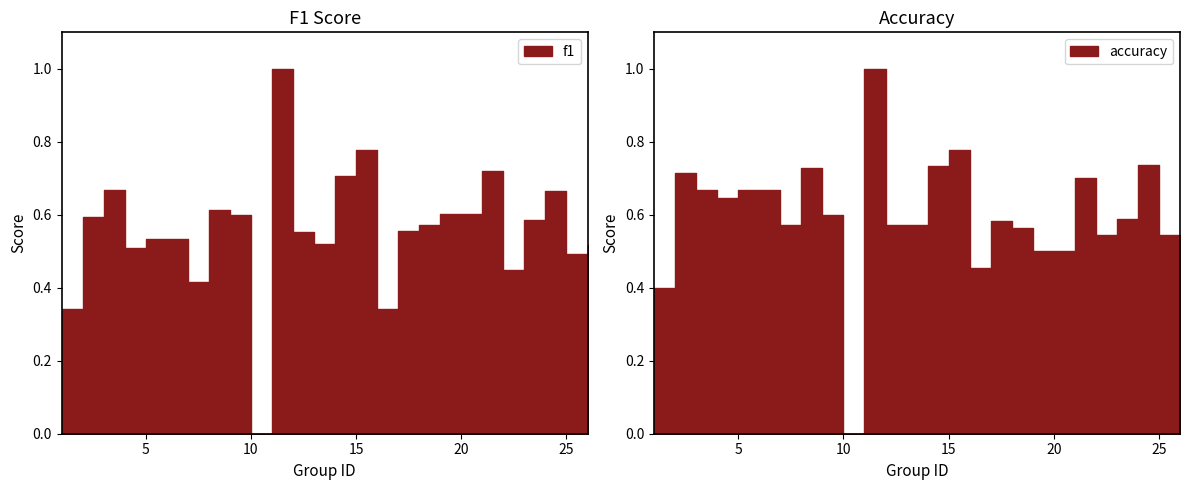

Is the value of f1 at 4 greater than the value of accuracy at 17?

No